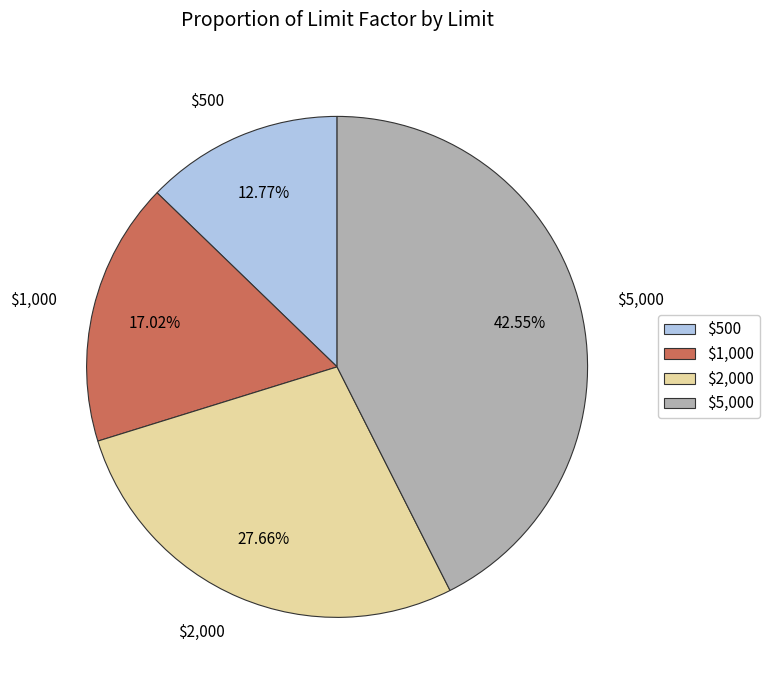

Does $1,000 account for over 50% of the chart?

No